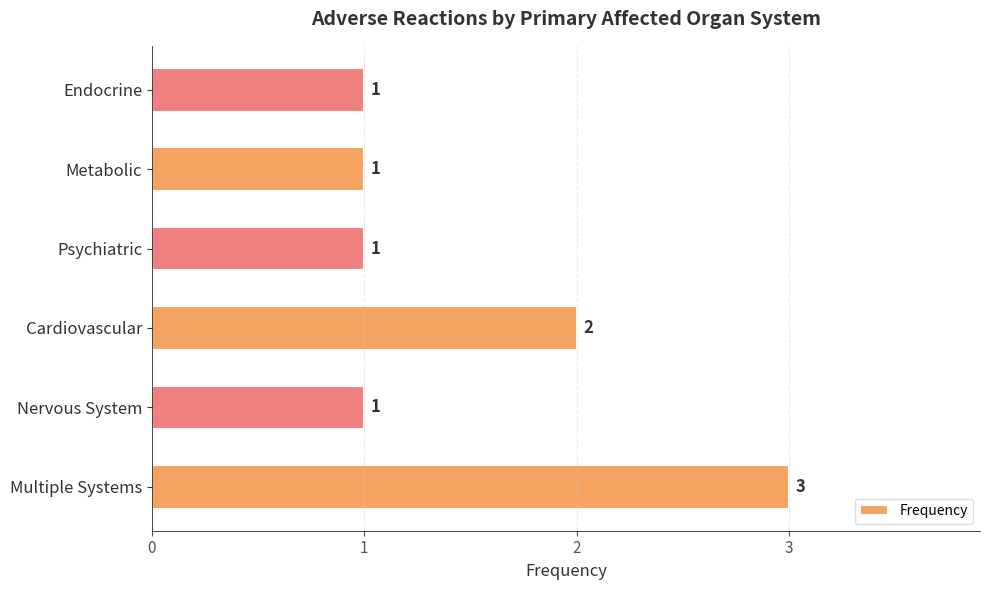

Where is the data nearest to the value 2?

Cardiovascular